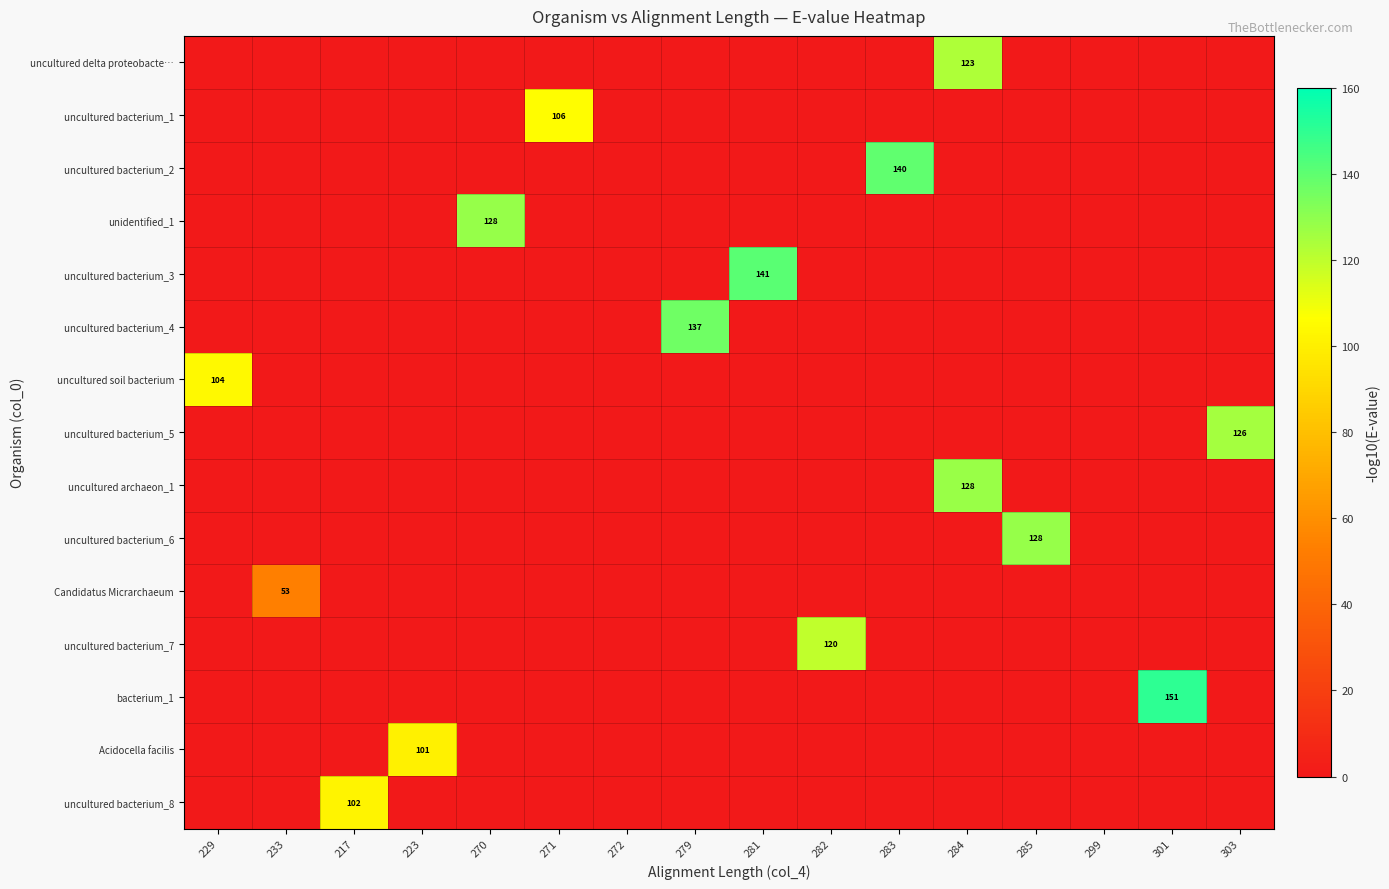

The Acidocella facilis series shows 100.6 at 223. True or false?

True